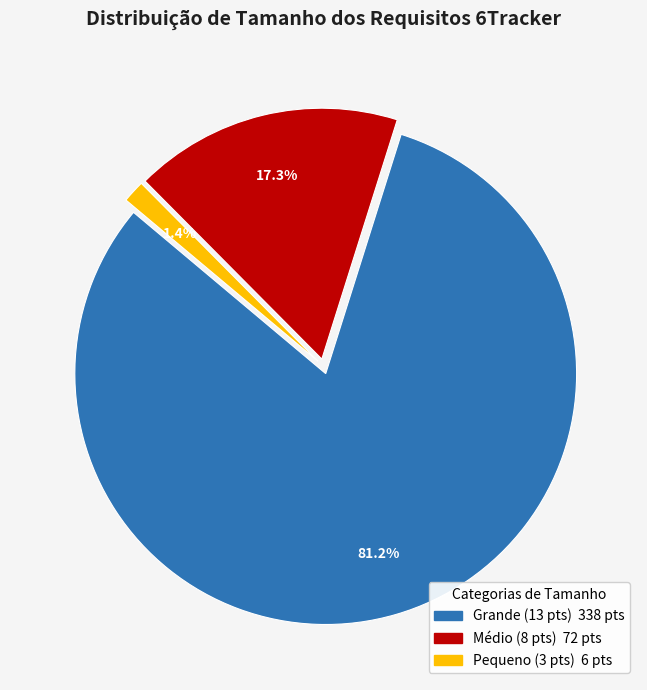

Is there a majority slice in this chart?

Yes